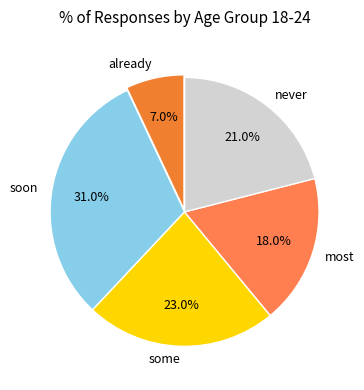

Which has a higher value, never or already?

never